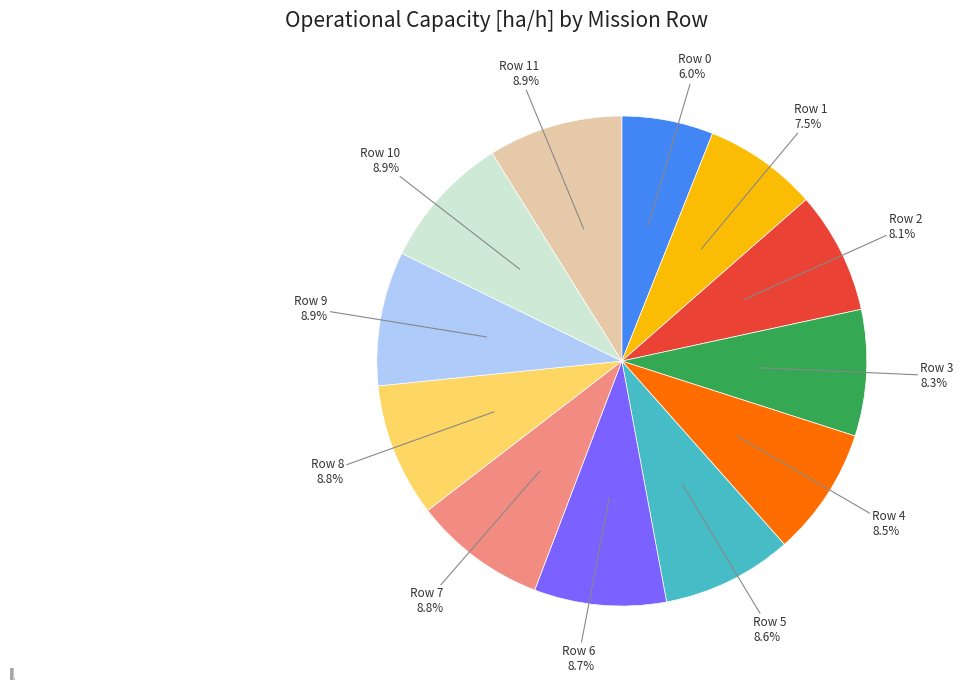

How many slices are in this pie chart?

12